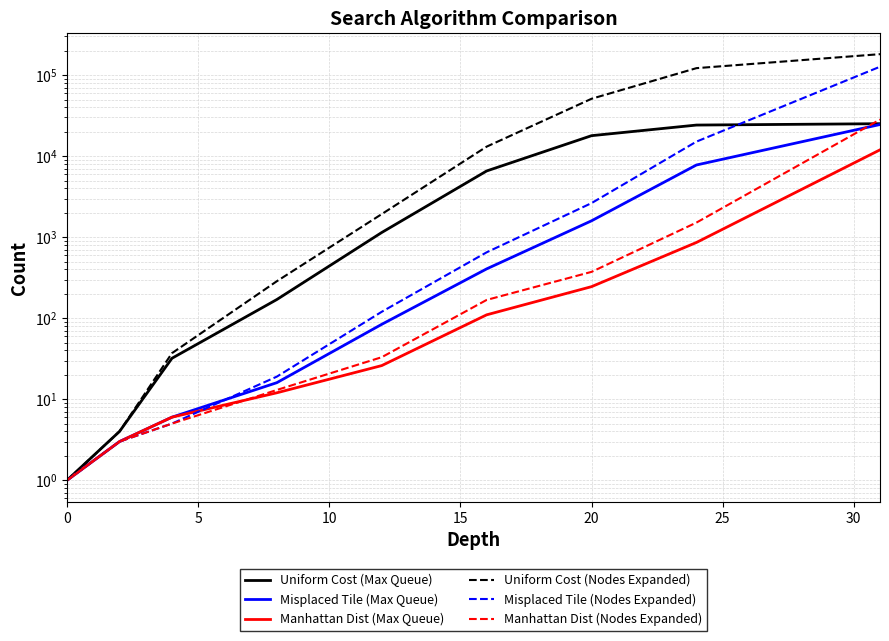

Is the value of Manhattan Dist (Max Queue) at 15 greater than the value of Uniform Cost (Max Queue) at 20?

No